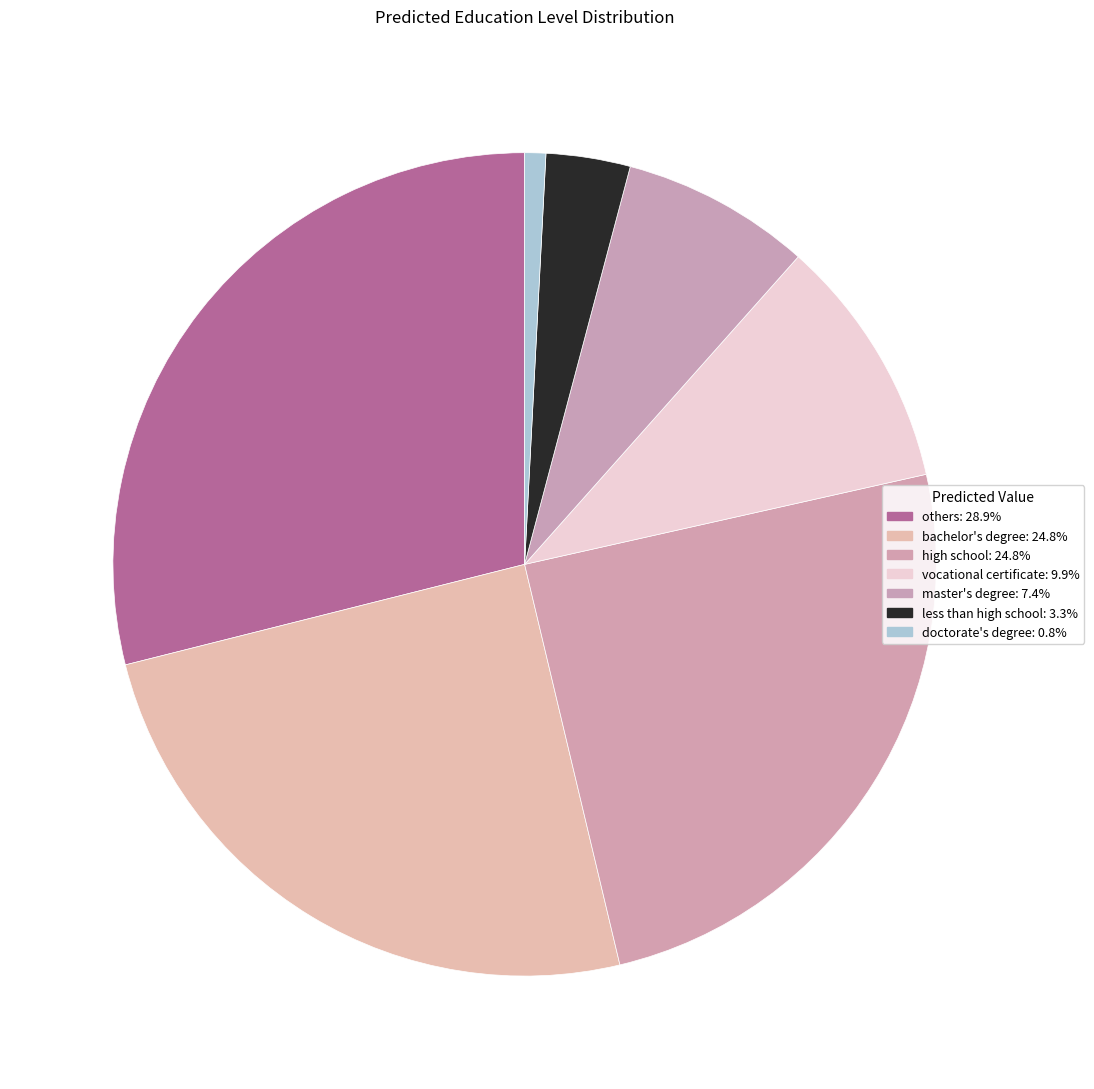

The doctorate's degree slice represents 11% of the pie. True or false?

False